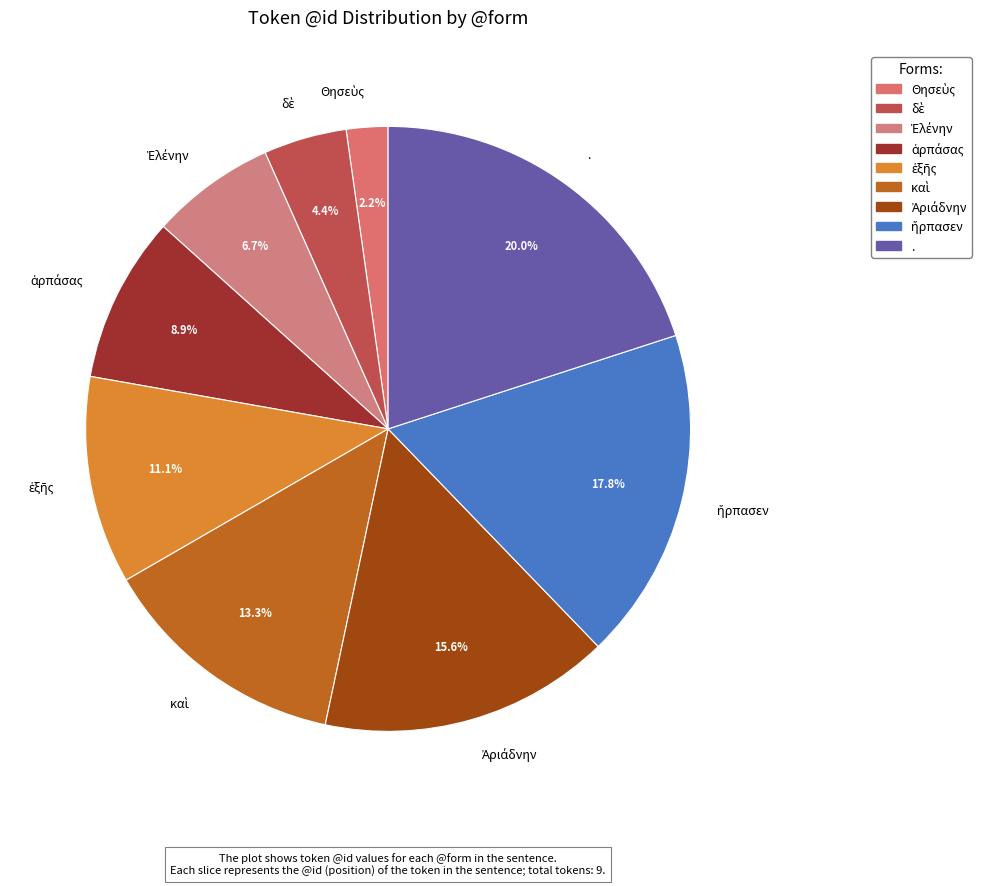

Is there a majority slice in this chart?

No